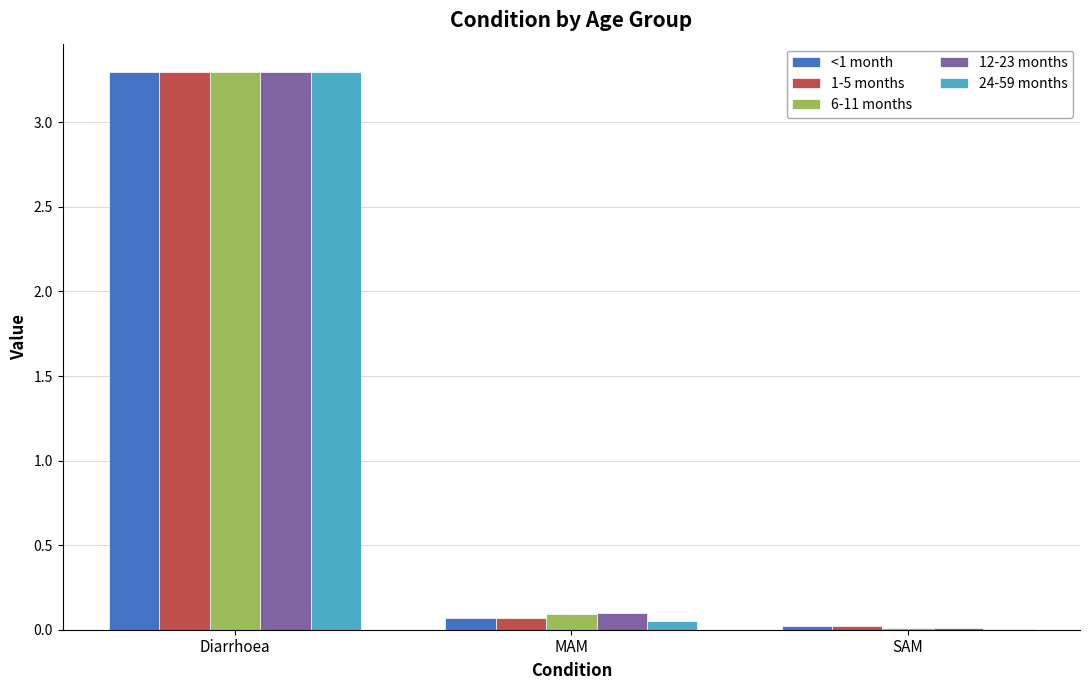

What is the sum of all 12-23 months values?

3.4